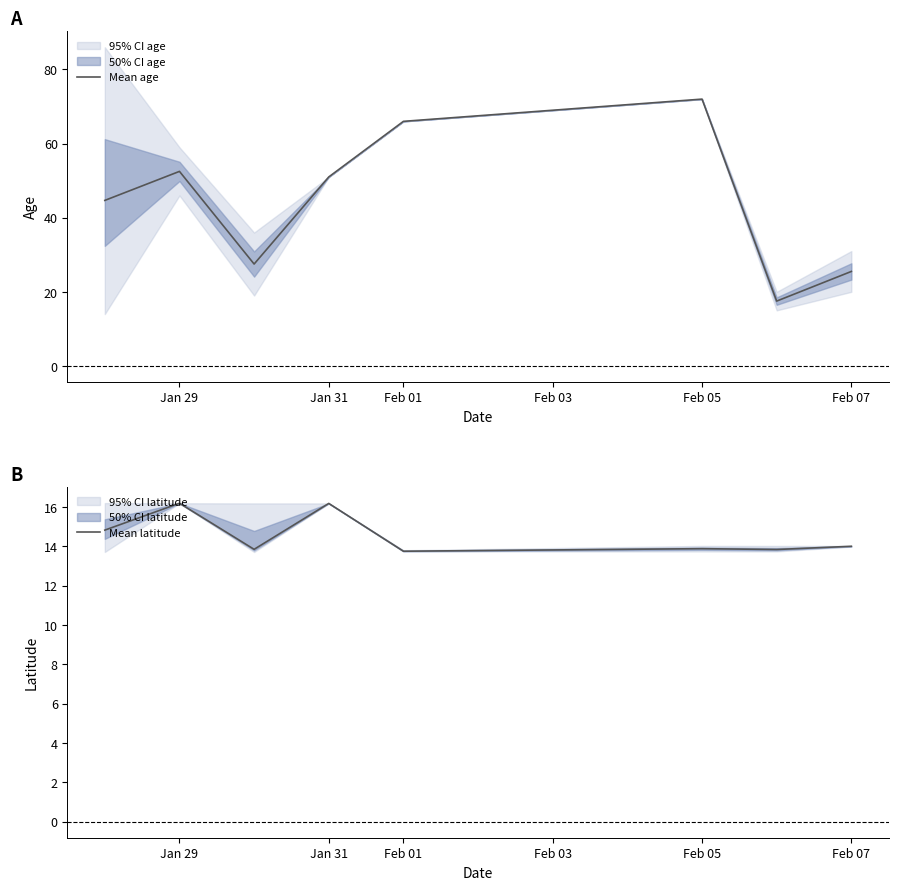

At which category does Mean latitude reach its first local peak?

Jan 29